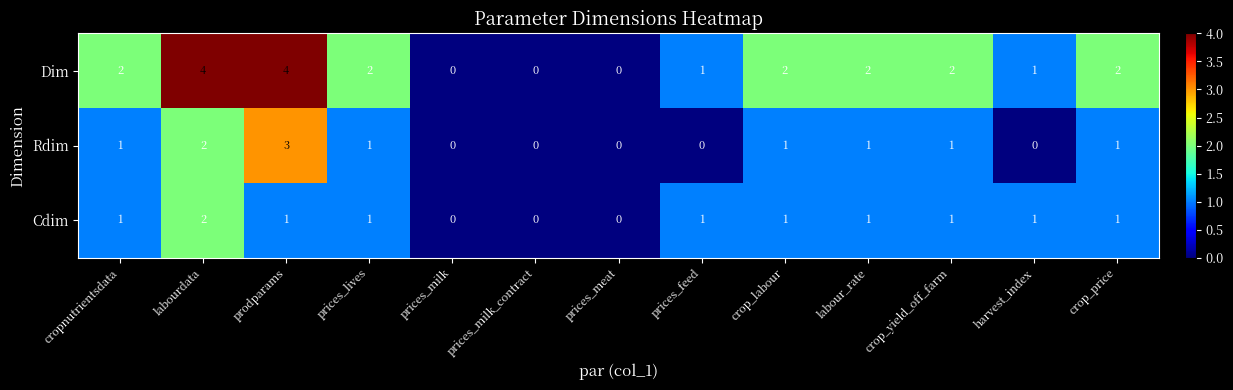

What is the greatest value displayed?

4